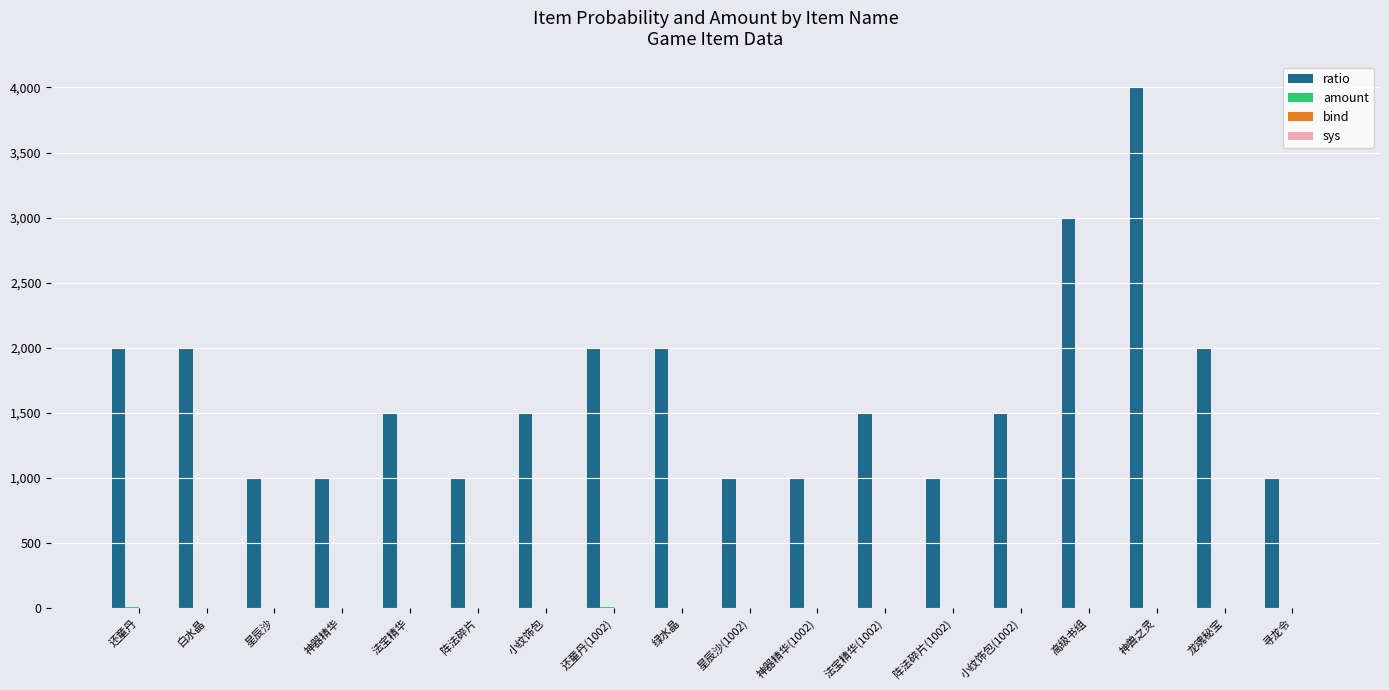

The value of ratio at 阵法碎片 is 1000. True or false?

True